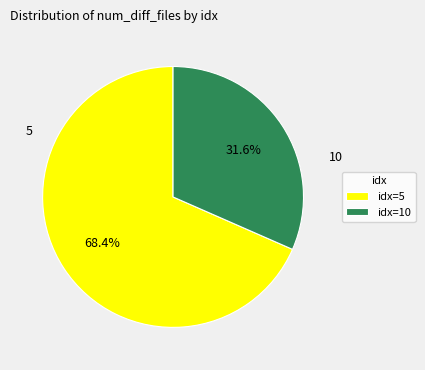

Which category has the smallest portion of the pie?

10